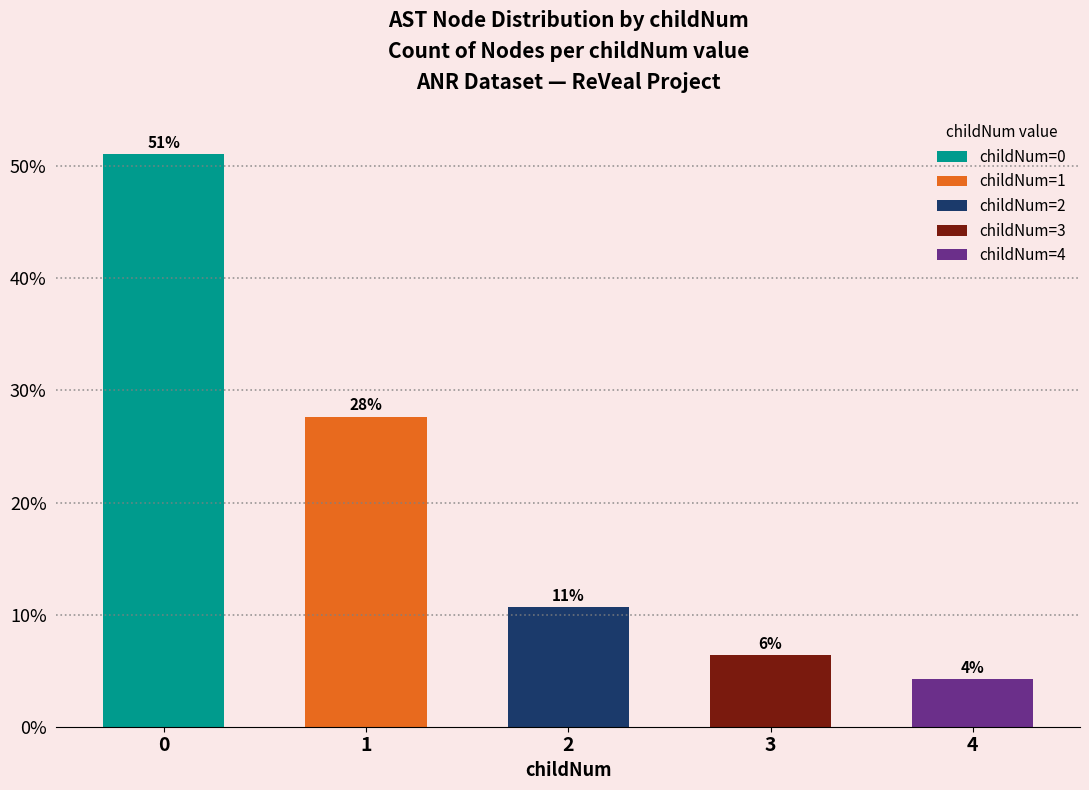

The chart shows a value of 6.5 at 4. True or false?

False